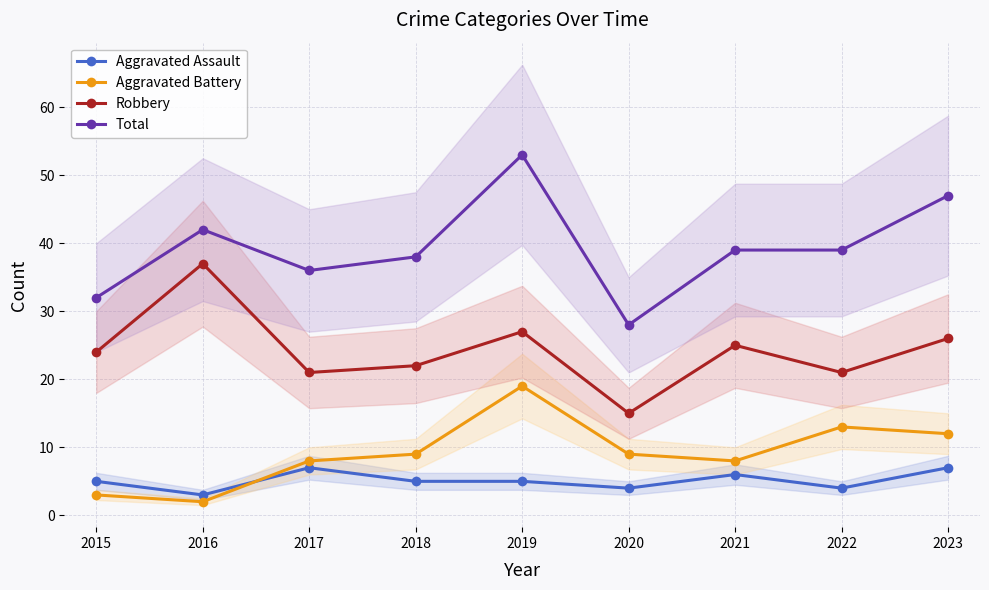

Does the chart have visible grid lines?

Yes